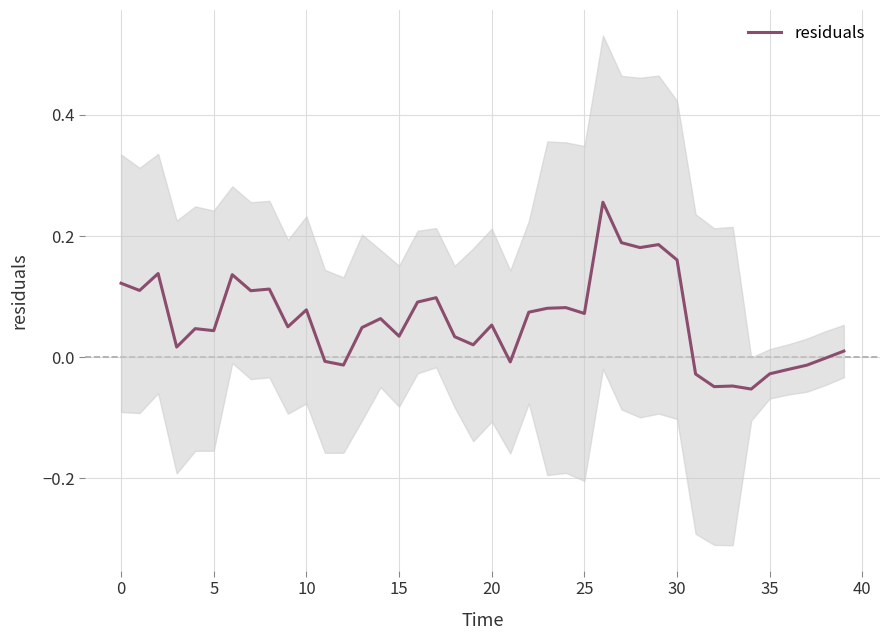

The value at 24 is 0.0. True or false?

False